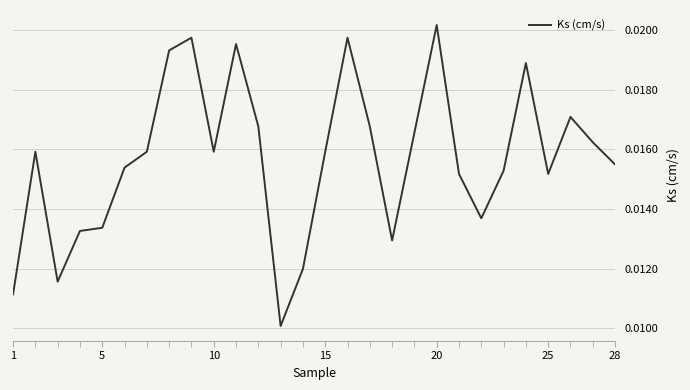

Which label corresponds to the largest value in the chart?

20